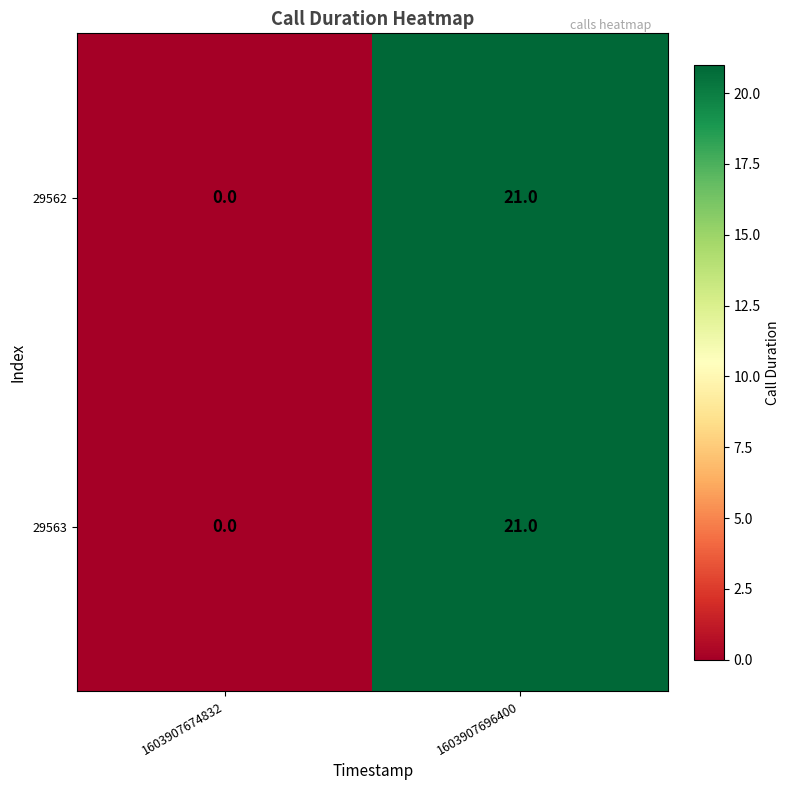

Count the number of categories in the chart.

2